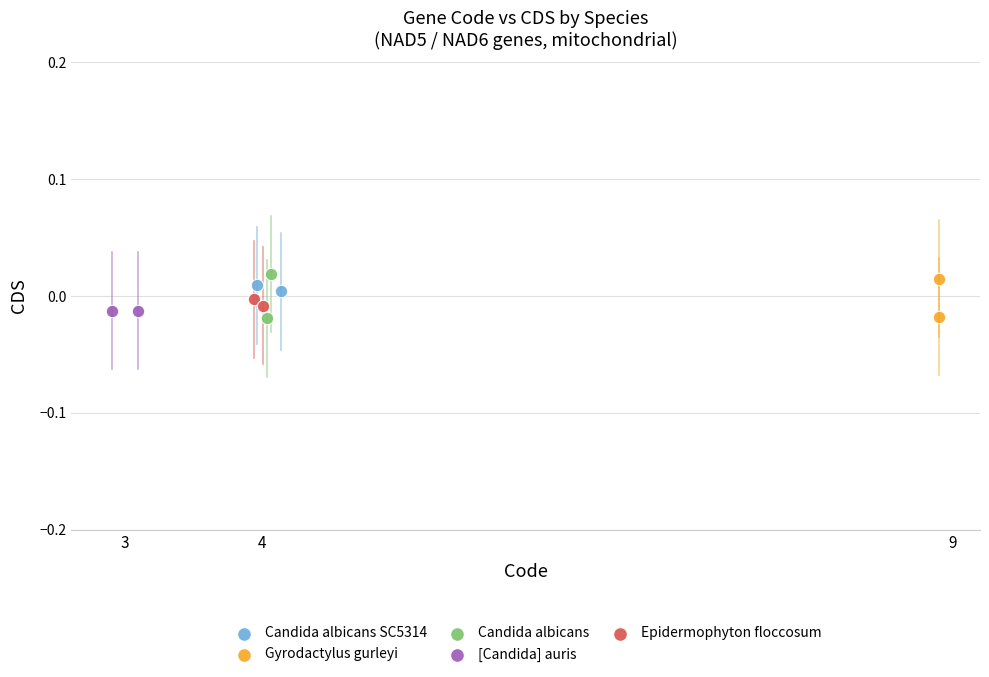

What are all the series names shown in the legend?

Candida albicans SC5314, Gyrodactylus gurleyi, Candida albicans, [Candida] auris, Epidermophyton floccosum